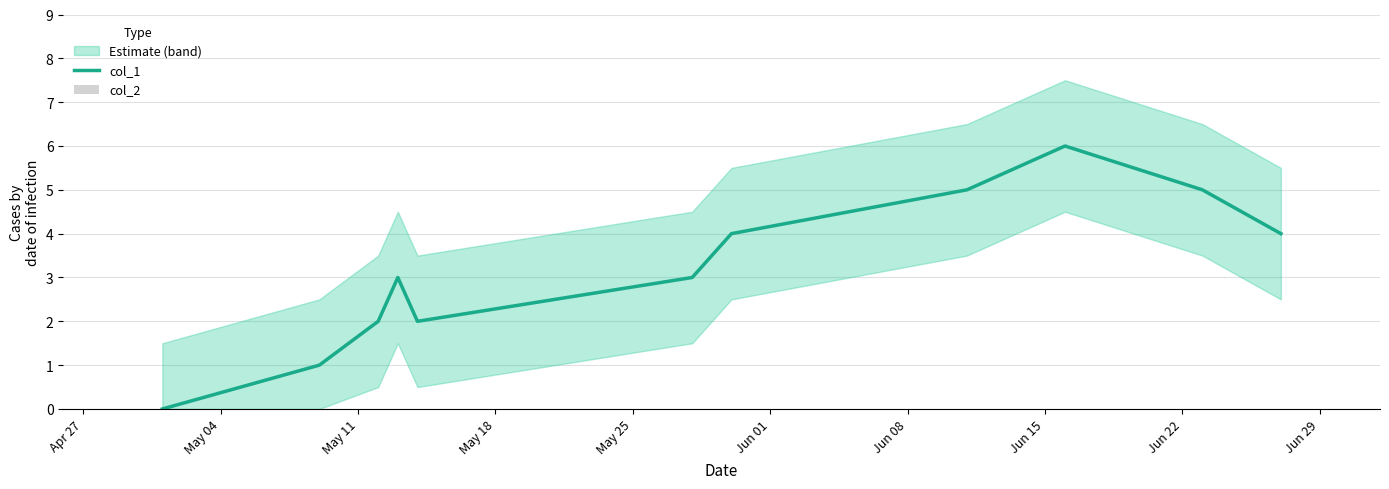

Reading left to right, list all the values displayed in this chart.

col_1: 0	1	2	3	2	3	4	5	6	5	4
col_2: 0	0	0	0	0	0	0	0	0	0	0